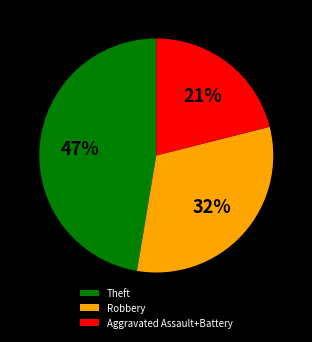

Which has a higher value, Aggravated Assault+Battery or Robbery?

Robbery